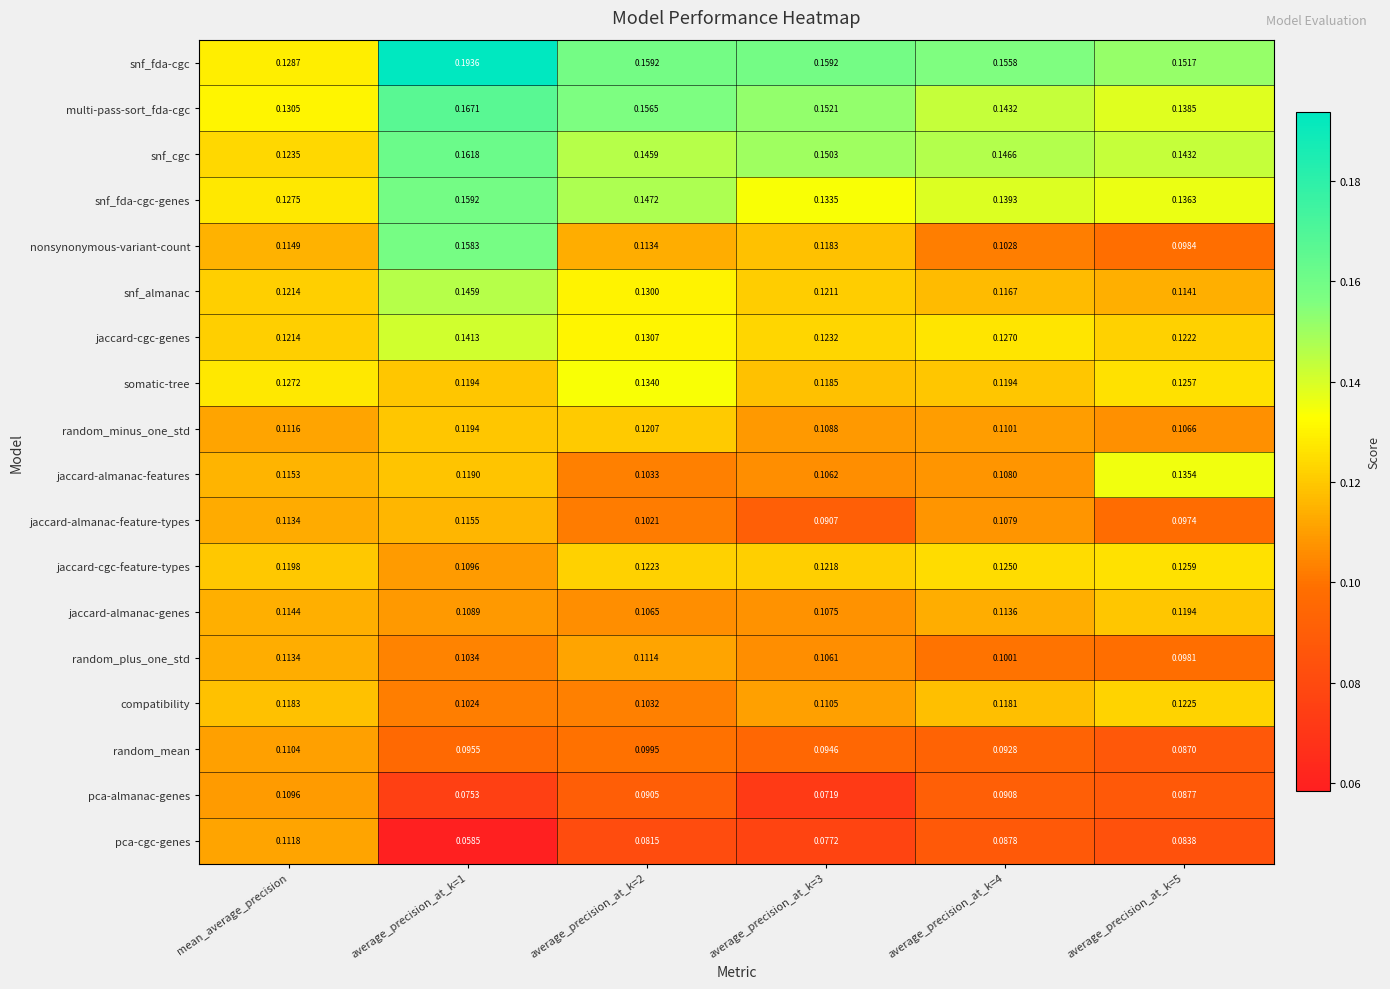

Where is snf_fda-cgc-genes nearest to the value 0?

mean_average_precision